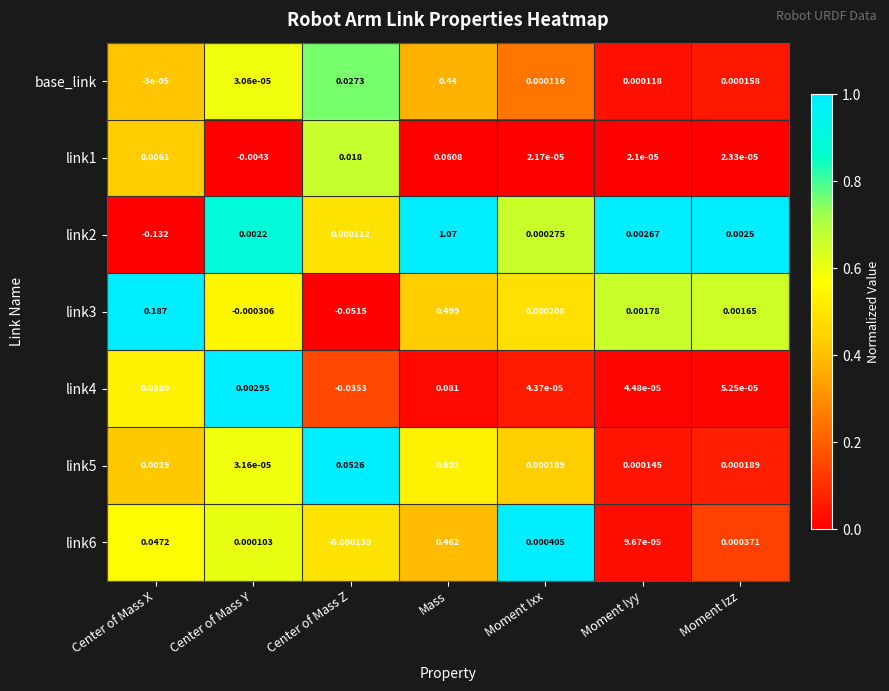

At which category is the sum across all series the highest?

Mass